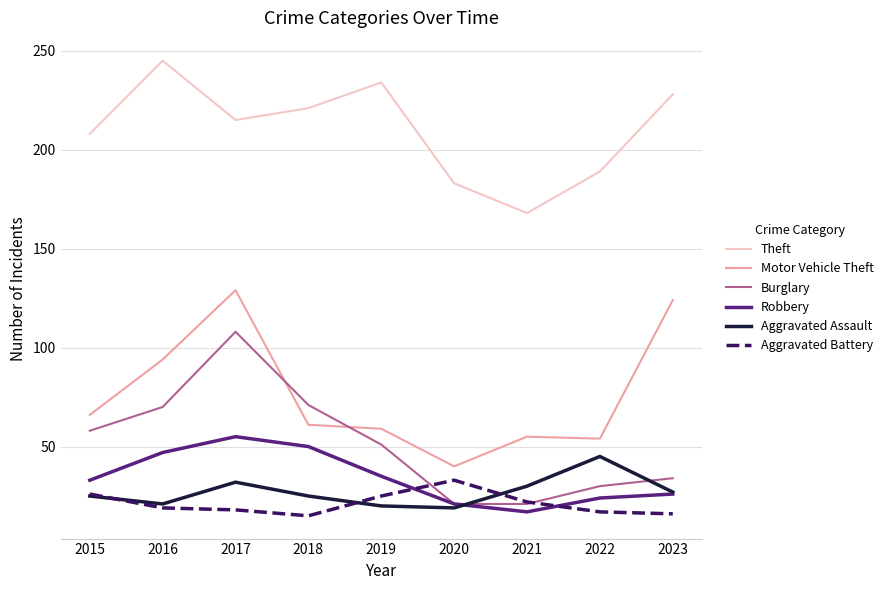

True or false: Aggravated Assault has a value of 25 at 2015.

True